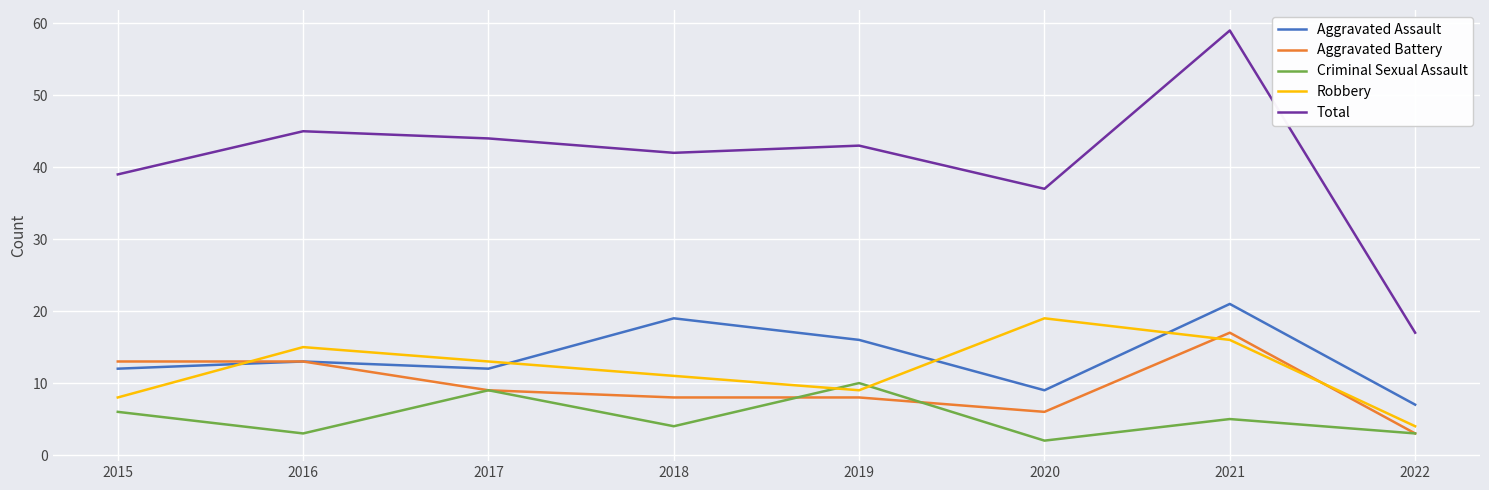

The value of Total at 2020 is 65. True or false?

False